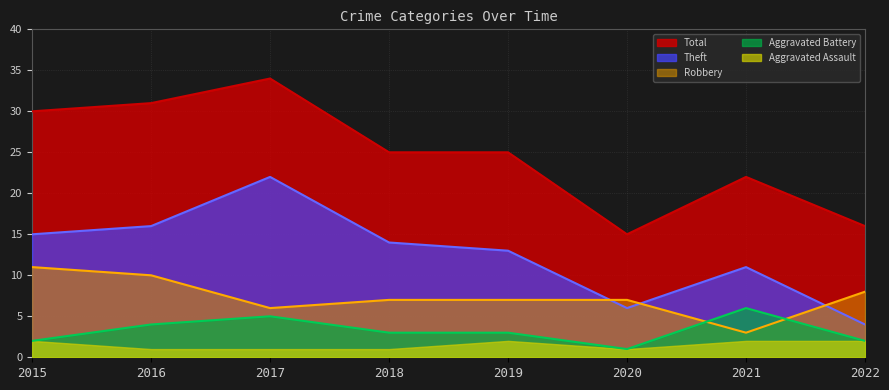

True or false: Theft has more than 0 points higher than both neighbors.

True